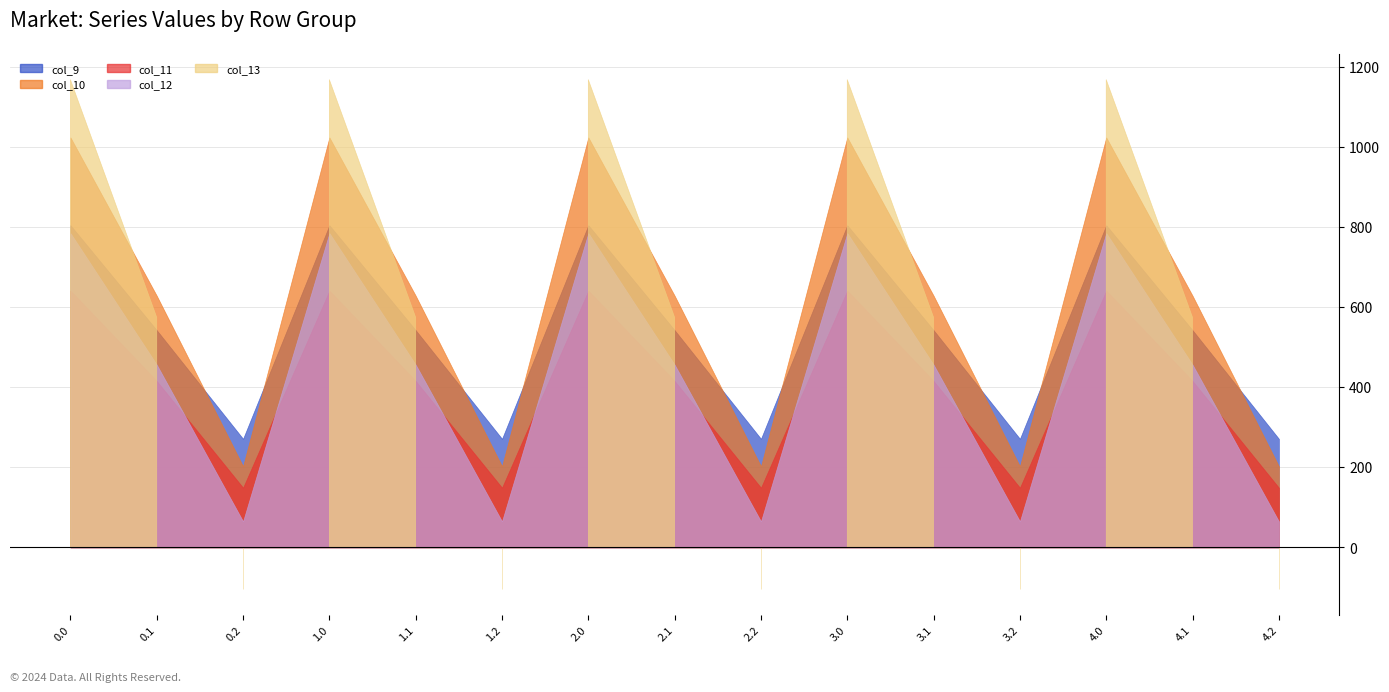

How many interior local peaks does the col_9 series have?

4